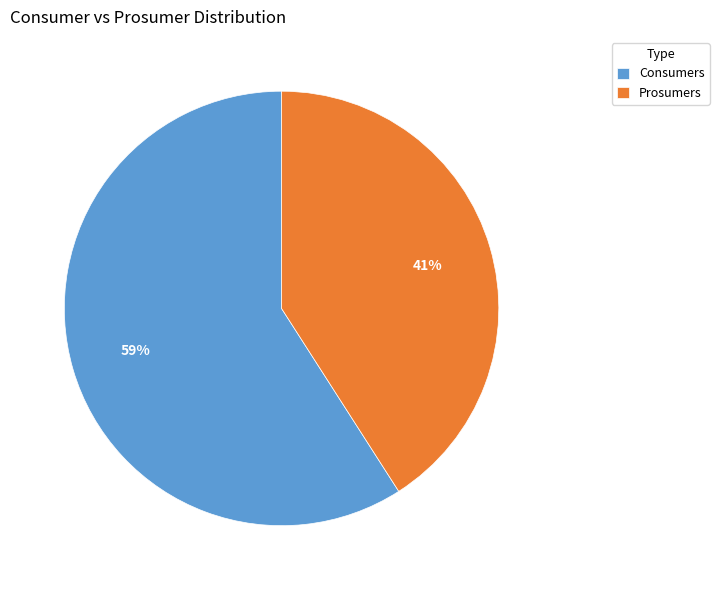

To the nearest percent, what percentage of the pie is Consumers?

59%